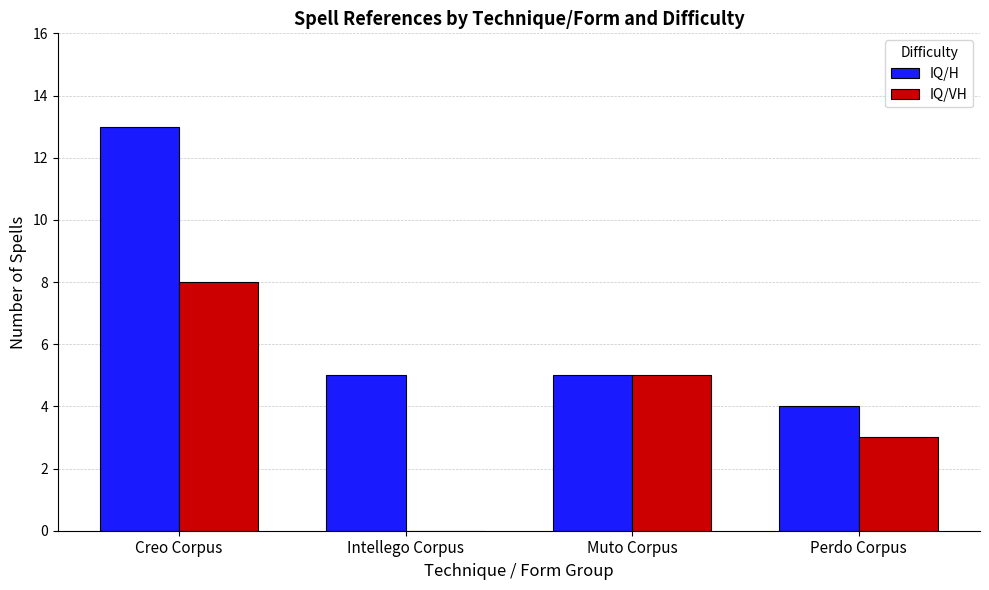

Reading left to right, extract all data points from this chart.

IQ/H: 13	5	5	4
IQ/VH: 8	0	5	3